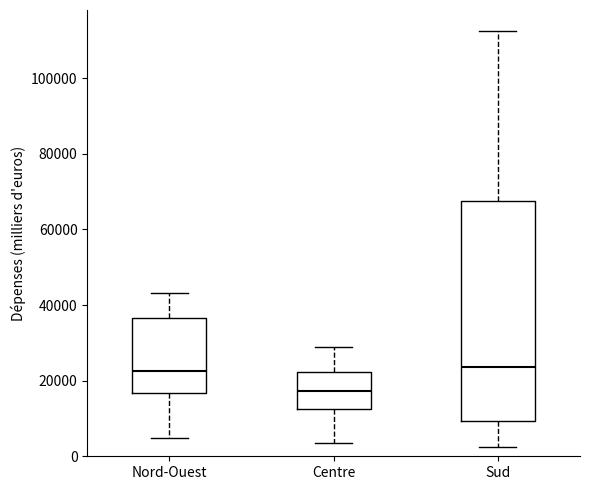

Reading left to right, transcribe this box plot: for each box, give where its median line is, the range the box spans, and where its two whiskers end, as read against the y-axis. The values are not printed on the chart, so give them approximately, as read against the axis.

Nord-Ouest: median 22000, box 16000 to 36000, whiskers 4000 to 44000
Centre: median 18000, box 12000 to 22000, whiskers 4000 to 28000
Sud: median 24000, box 10000 to 68000, whiskers 2000 to 112000